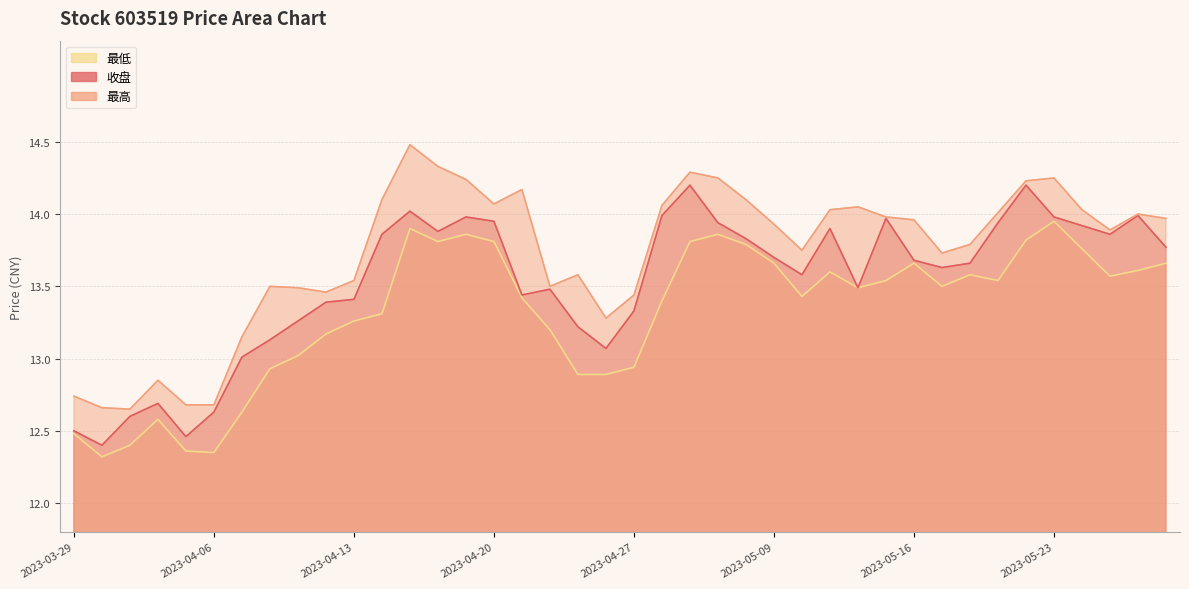

At which label does 最高 first exceed 13?

2023-04-07